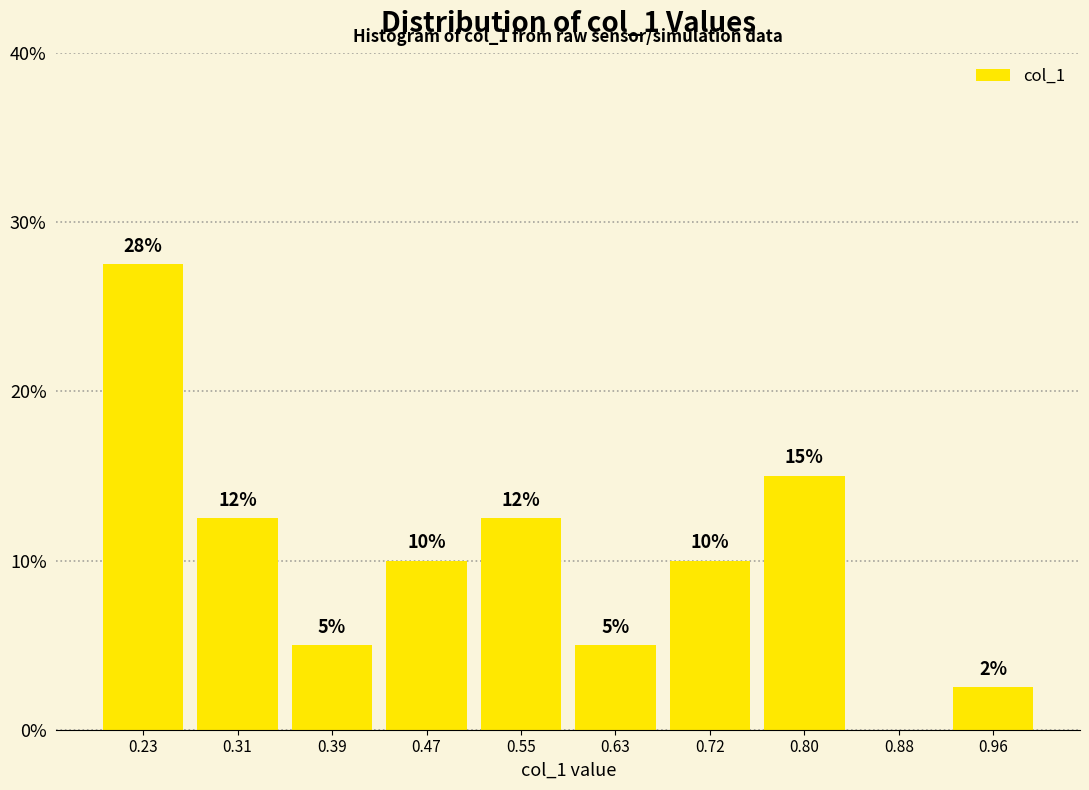

Which range on the x-axis has the tallest bar?

0.19 to 0.27